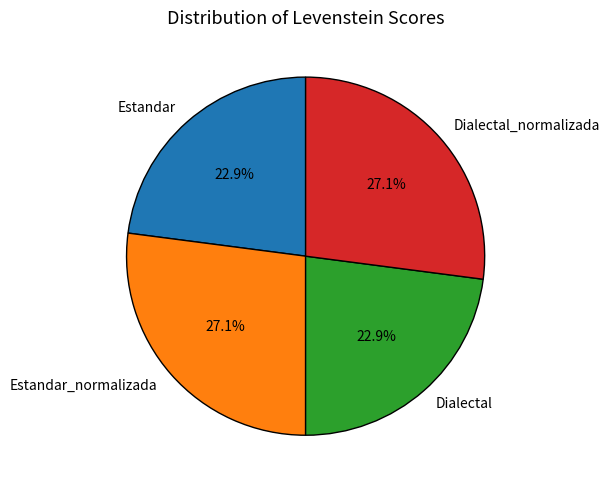

Approximately how many times larger is the value at Dialectal_normalizada compared to Estandar_normalizada?

1.0